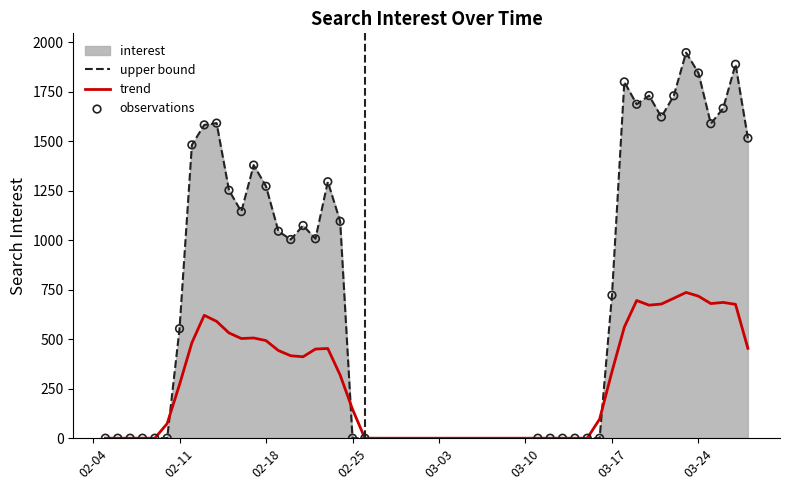

Which series reaches the minimum Y coordinate?

upper bound